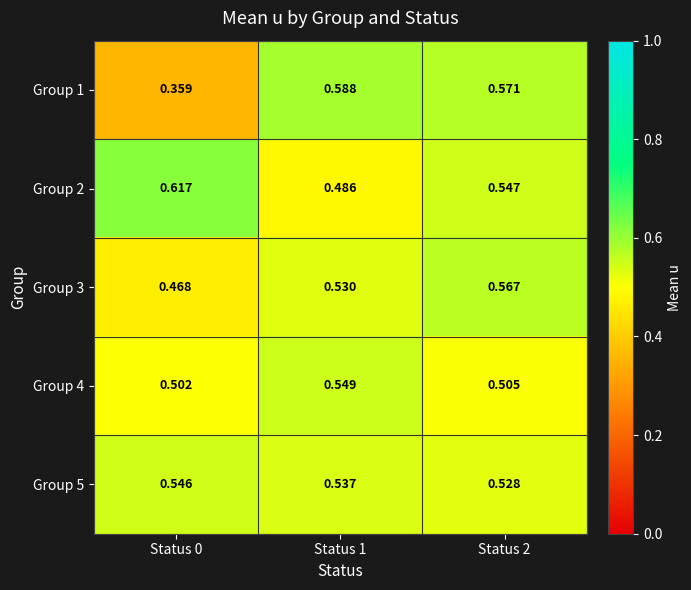

Between Status 0 and Status 1, which is larger?

Status 1